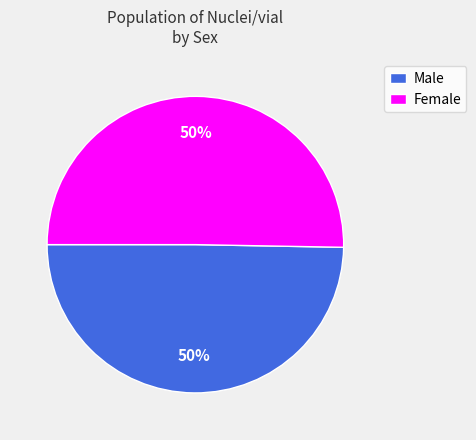

To the nearest percent, what is the combined percentage of Male and Female?

100%